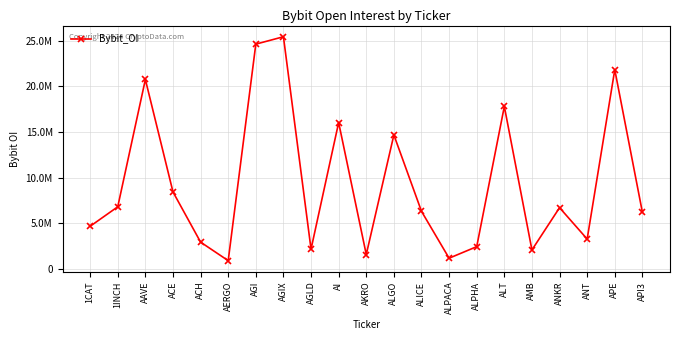

What is the label of the 15th point from the left?

ALPHA